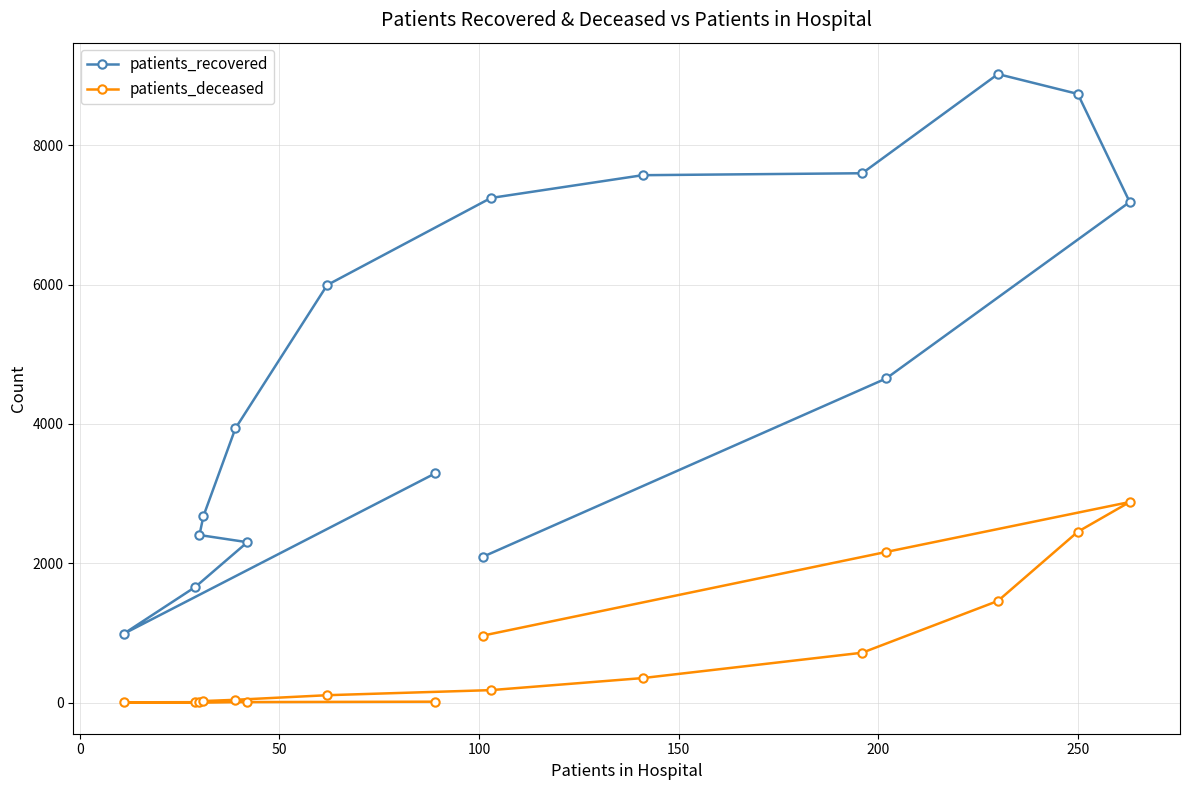

What is the minimum value for patients_recovered?

986